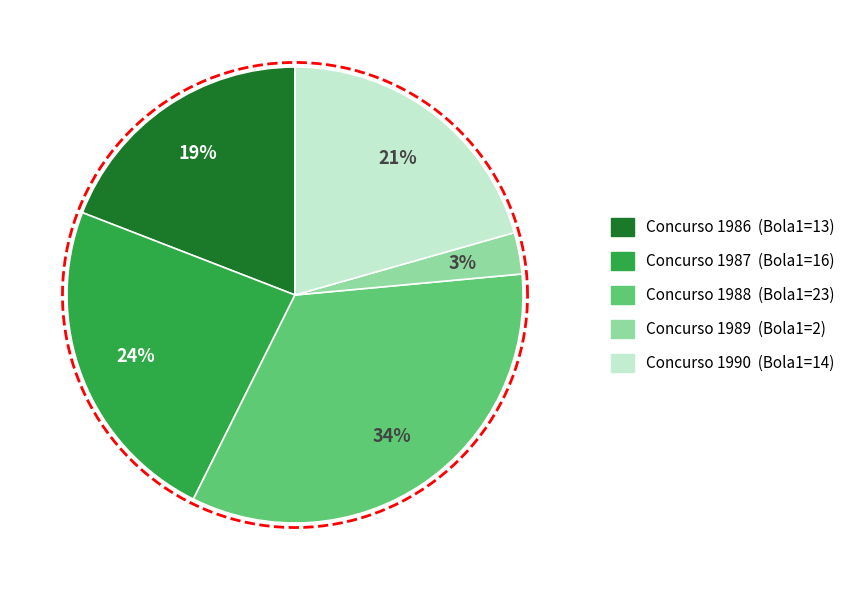

Which slice is the smallest?

1989